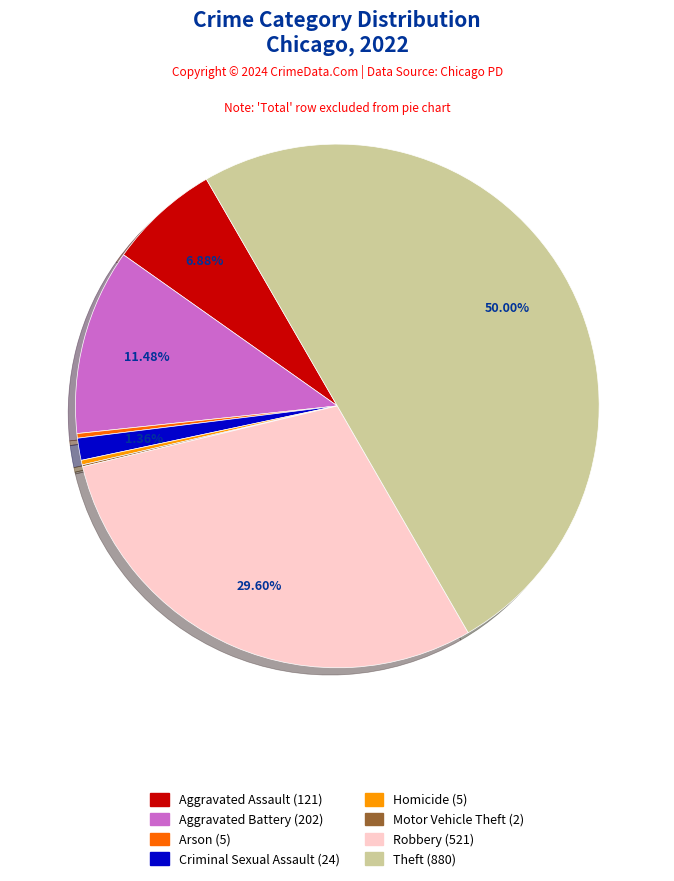

Does Aggravated Battery represent more than half of the total?

No